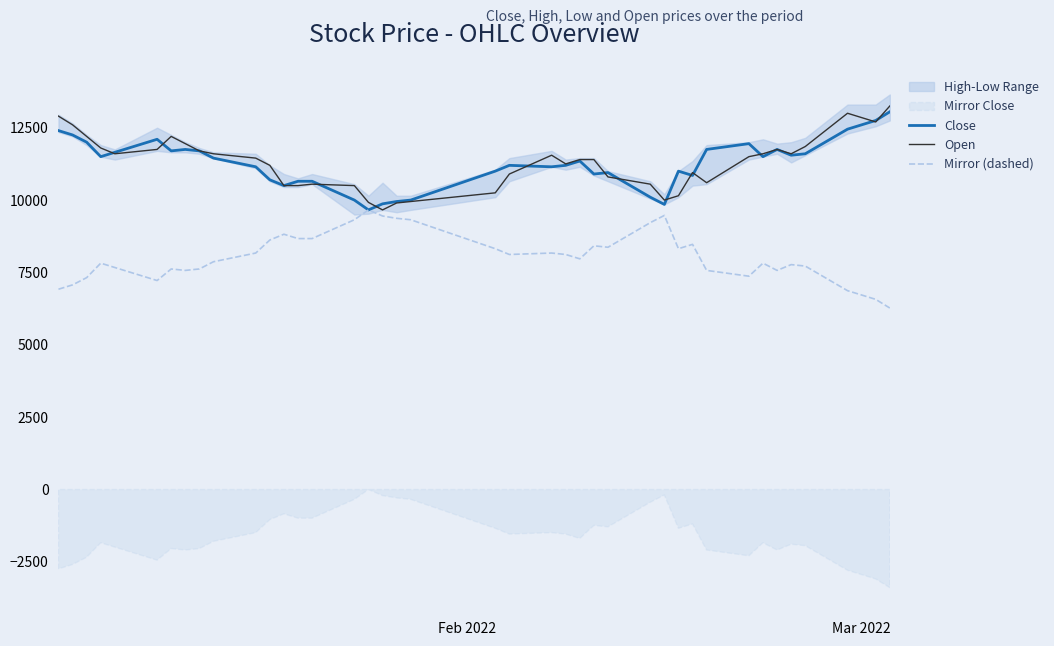

Which series has the largest total across all categories?

Open